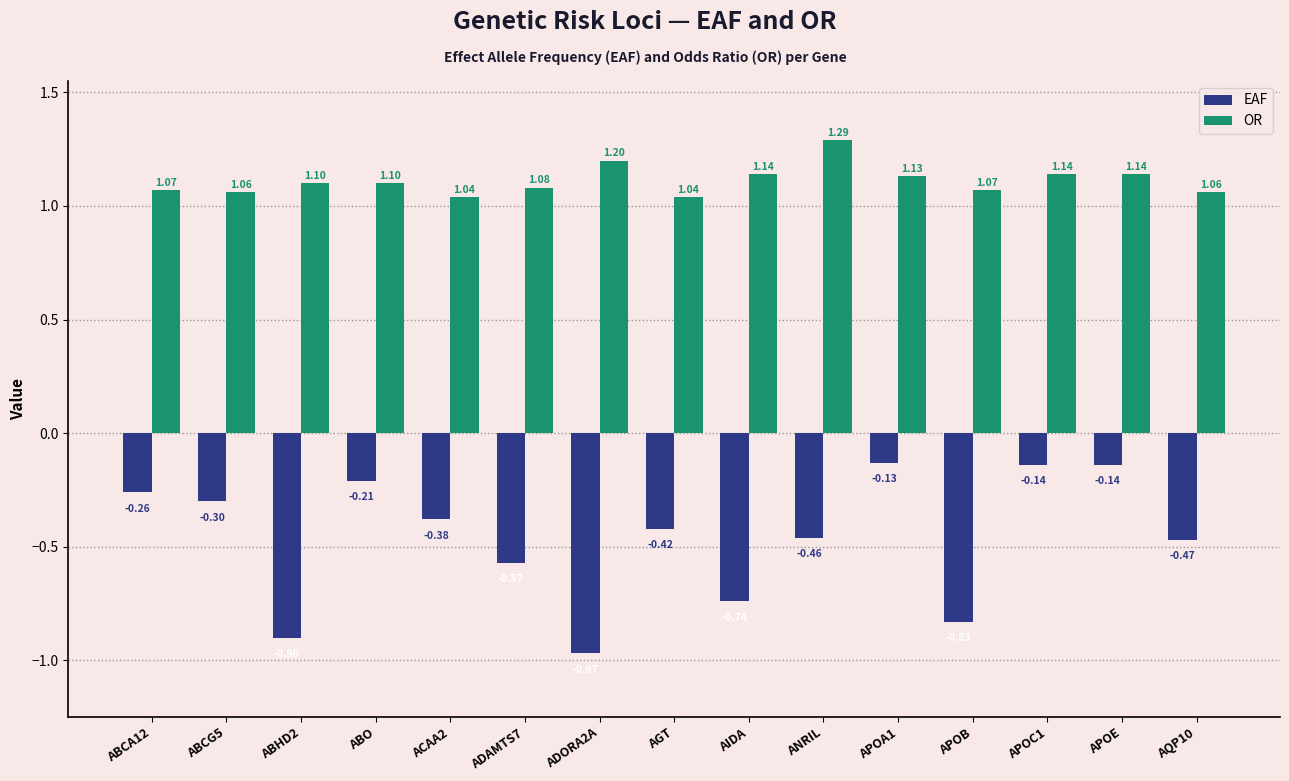

What is the average value of the OR series?

1.1